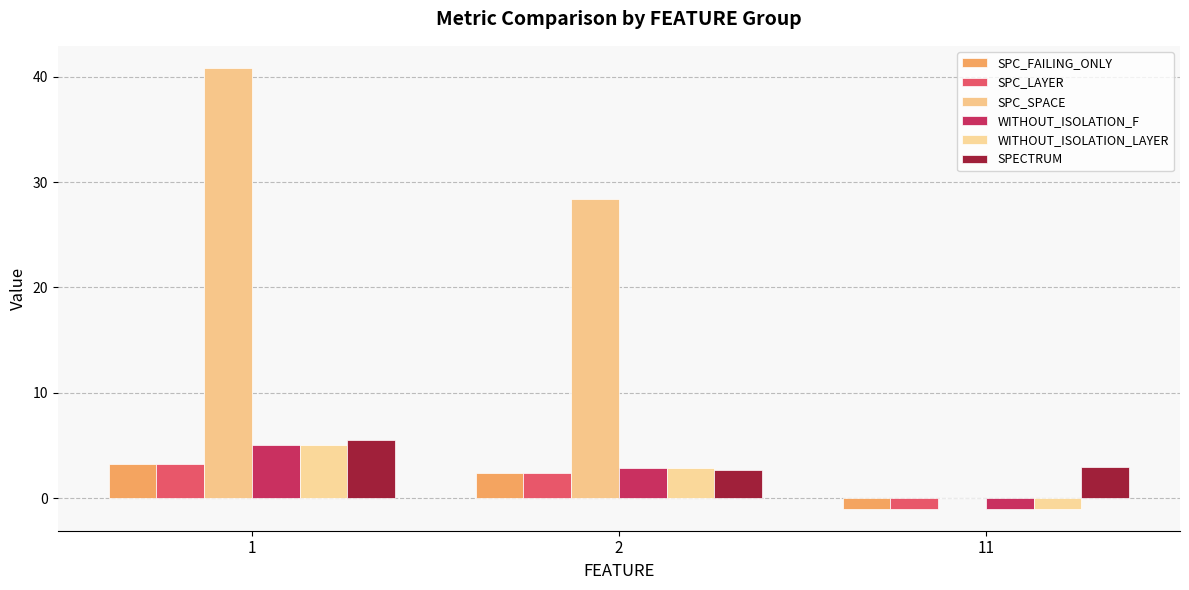

What is the spread (max minus min) of values at 11?

4.0